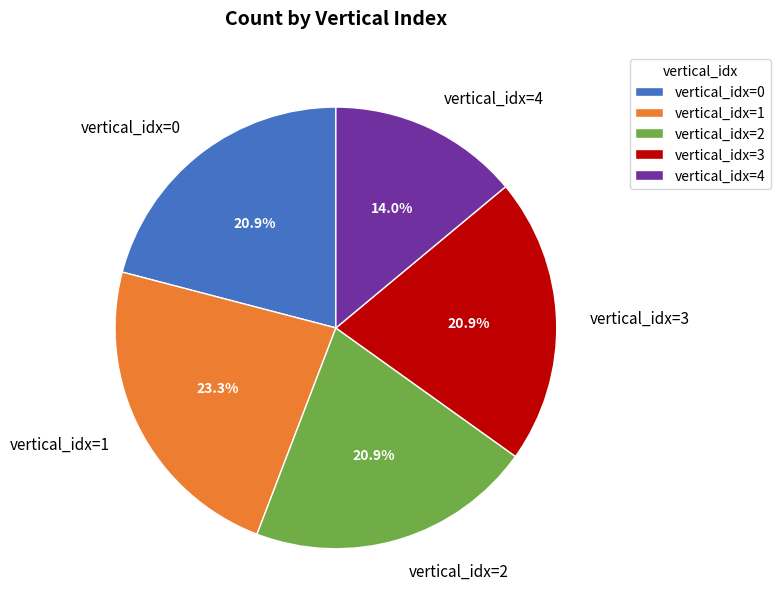

Which slice is the largest?

vertical_idx=1